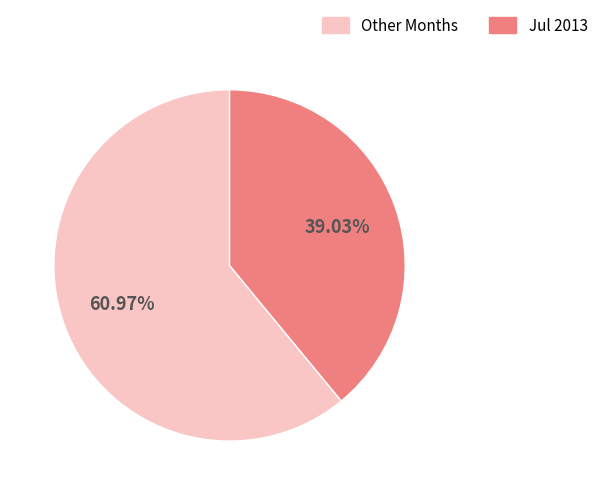

Rank the categories by value from lowest to highest.

Jul 2013, Other Months